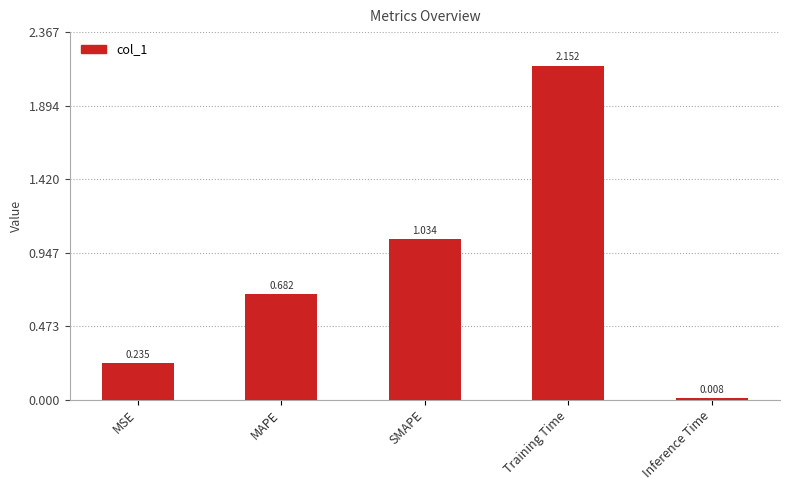

Rank the categories by value from highest to lowest.

Training Time, SMAPE, MAPE, MSE, Inference Time